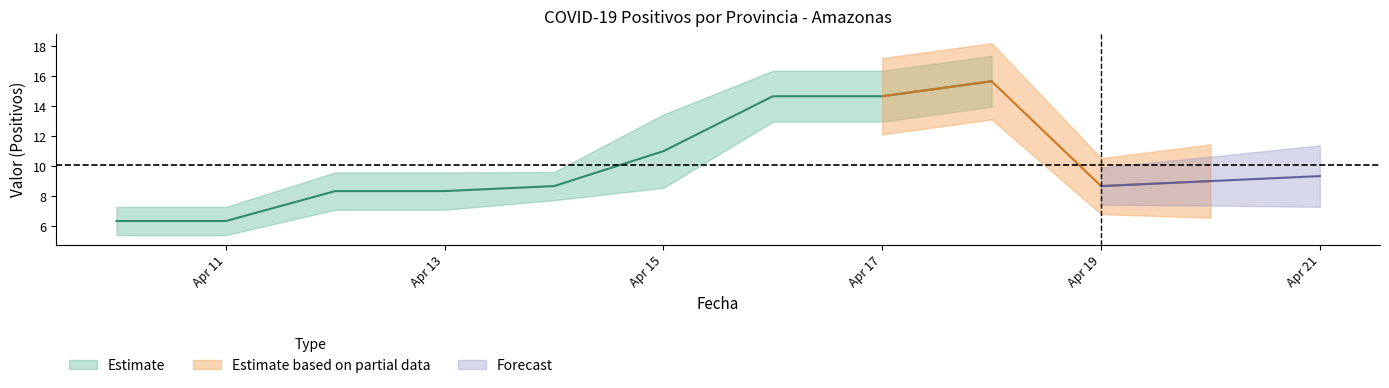

At which category does the chart reach its peak across all series?

2020-04-18